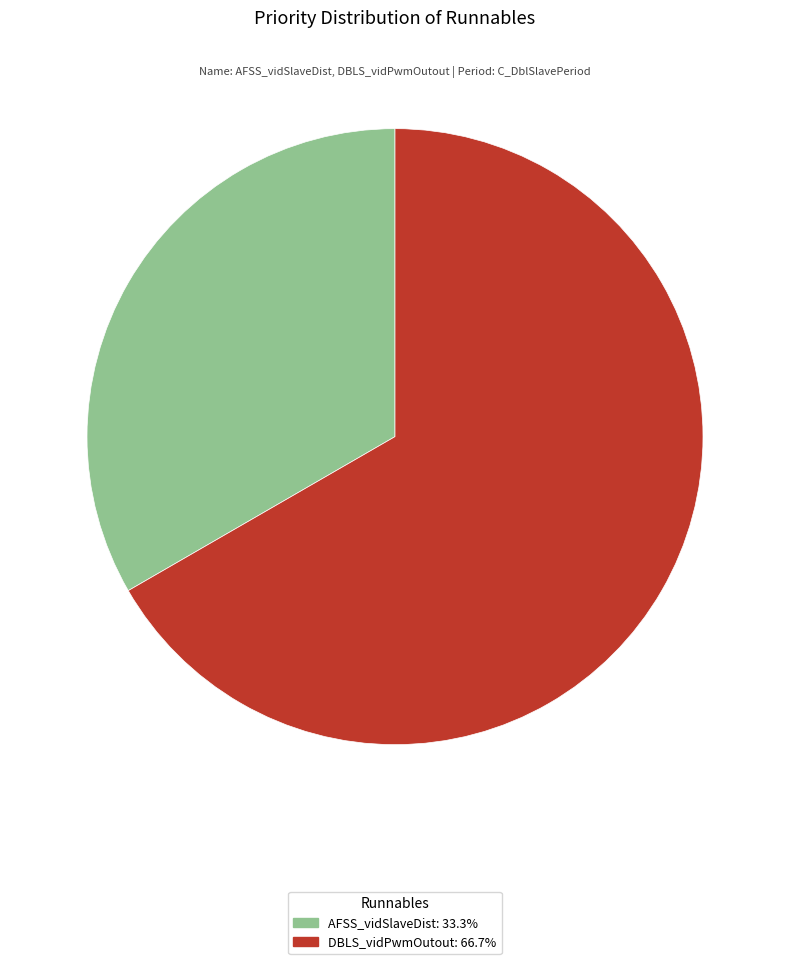

Rank the categories by value from highest to lowest.

DBLS_vidPwmOutout, AFSS_vidSlaveDist